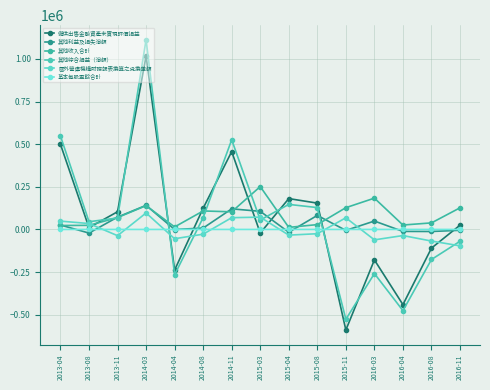

What is the spread (max minus min) of values at 2014-08?

152124.0